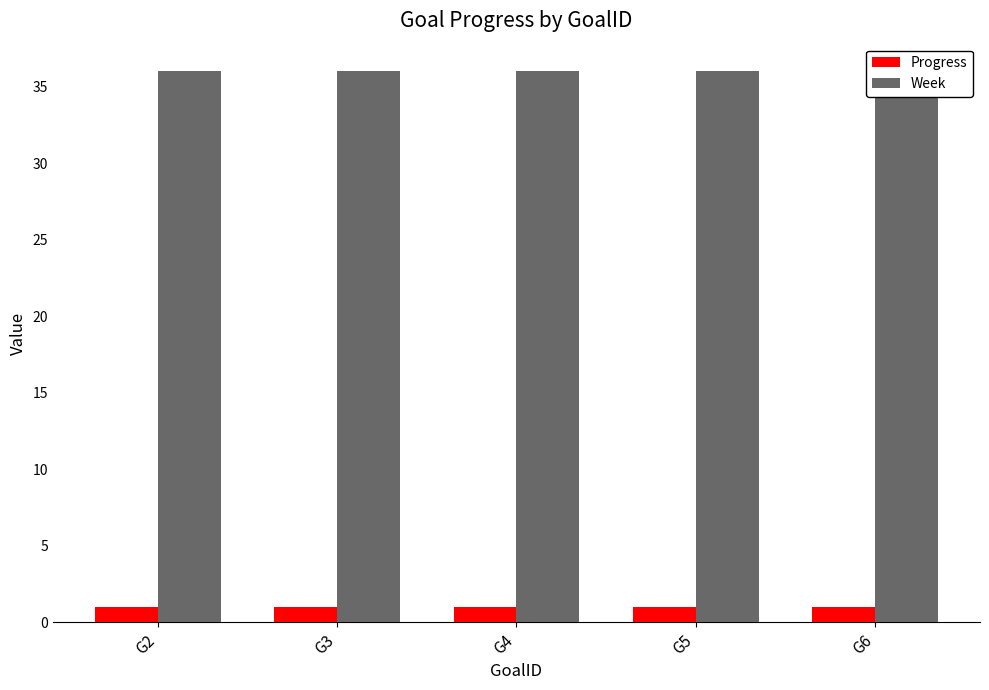

Which series has the widest spread of values?

Progress